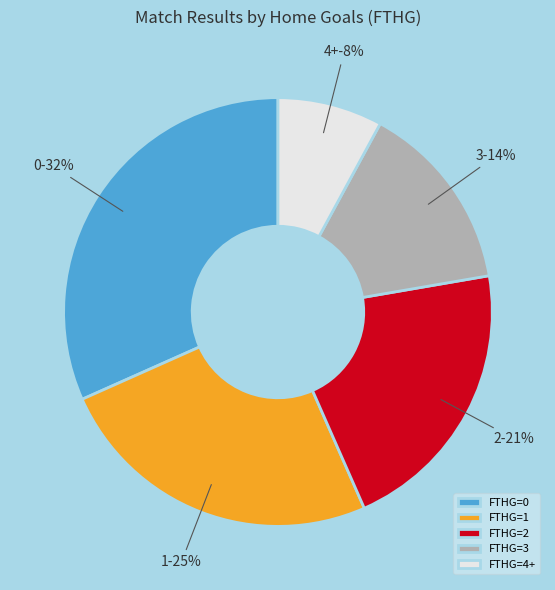

True or false: 0 accounts for 26% of the total.

False